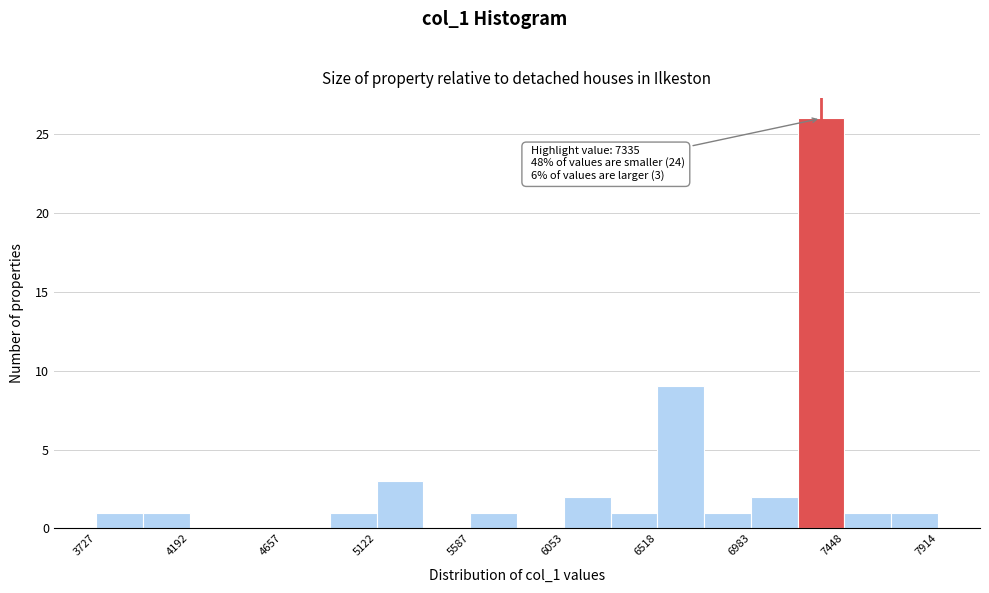

Over which range of the x-axis is the bar tallest?

7200 to 7450